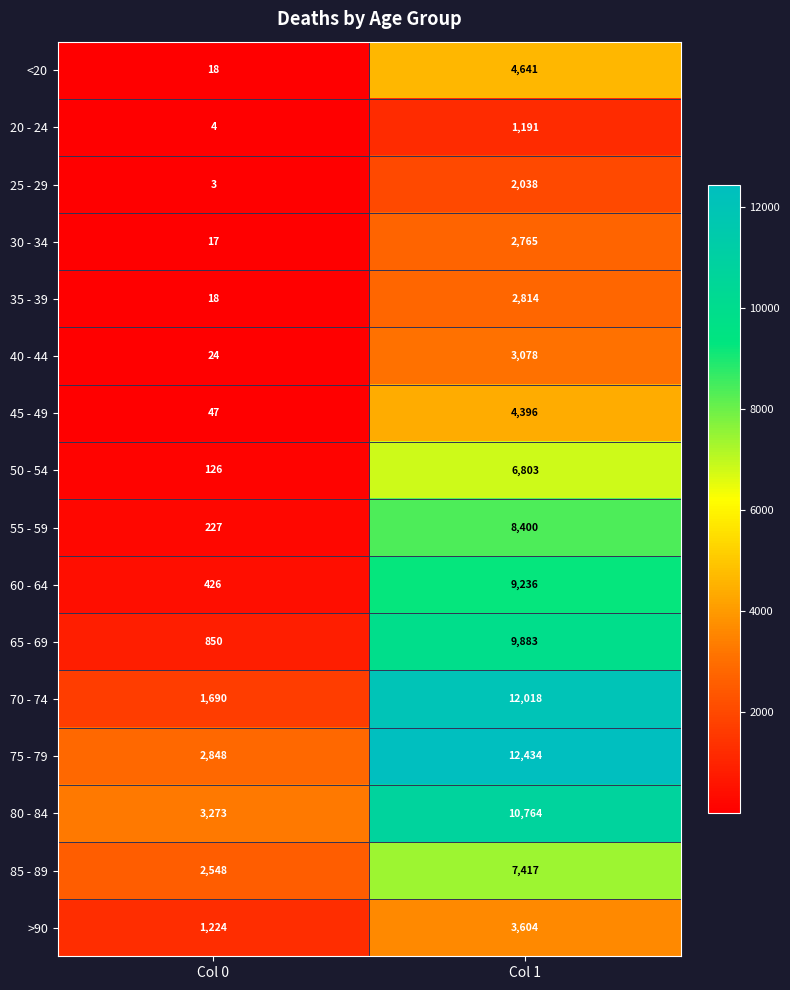

Which series has the widest spread of values?

70 - 74